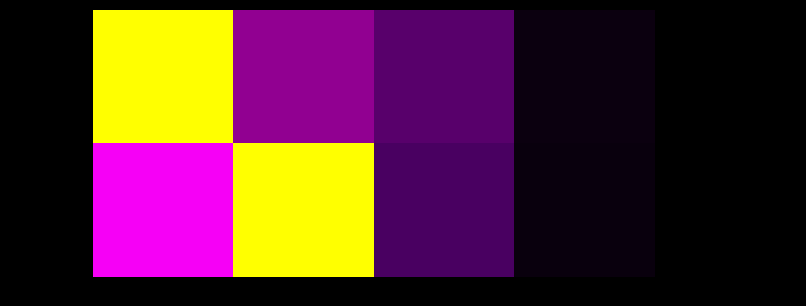

List the labels in order of row_1 value, largest first.

col_1, col_0, col_2, col_3, col_4